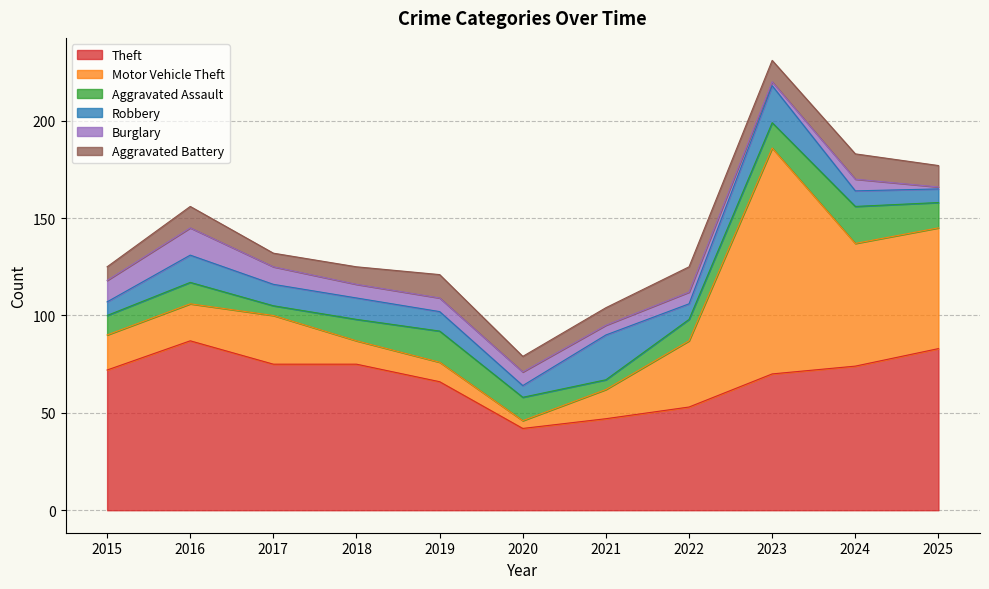

True or false: Aggravated Battery and Theft intersect in this chart.

False